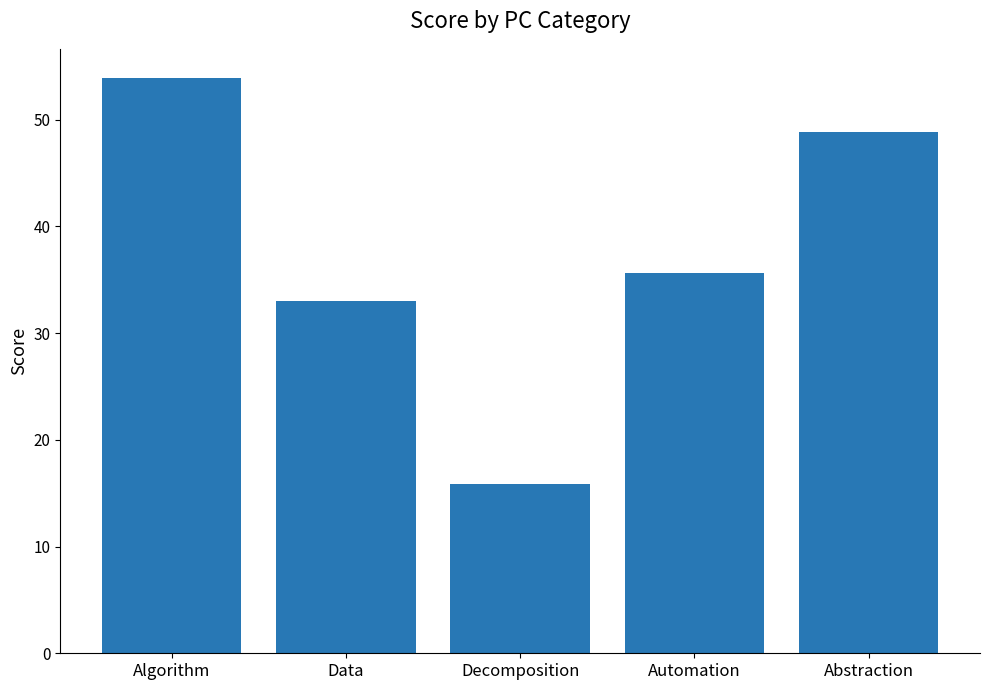

Which has a higher value, Algorithm or Automation?

Algorithm